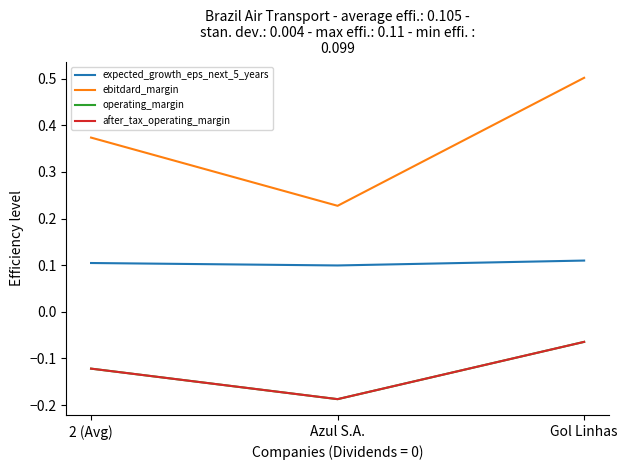

The ebitdard_margin series shows 0.2 at 2 (Avg). True or false?

False